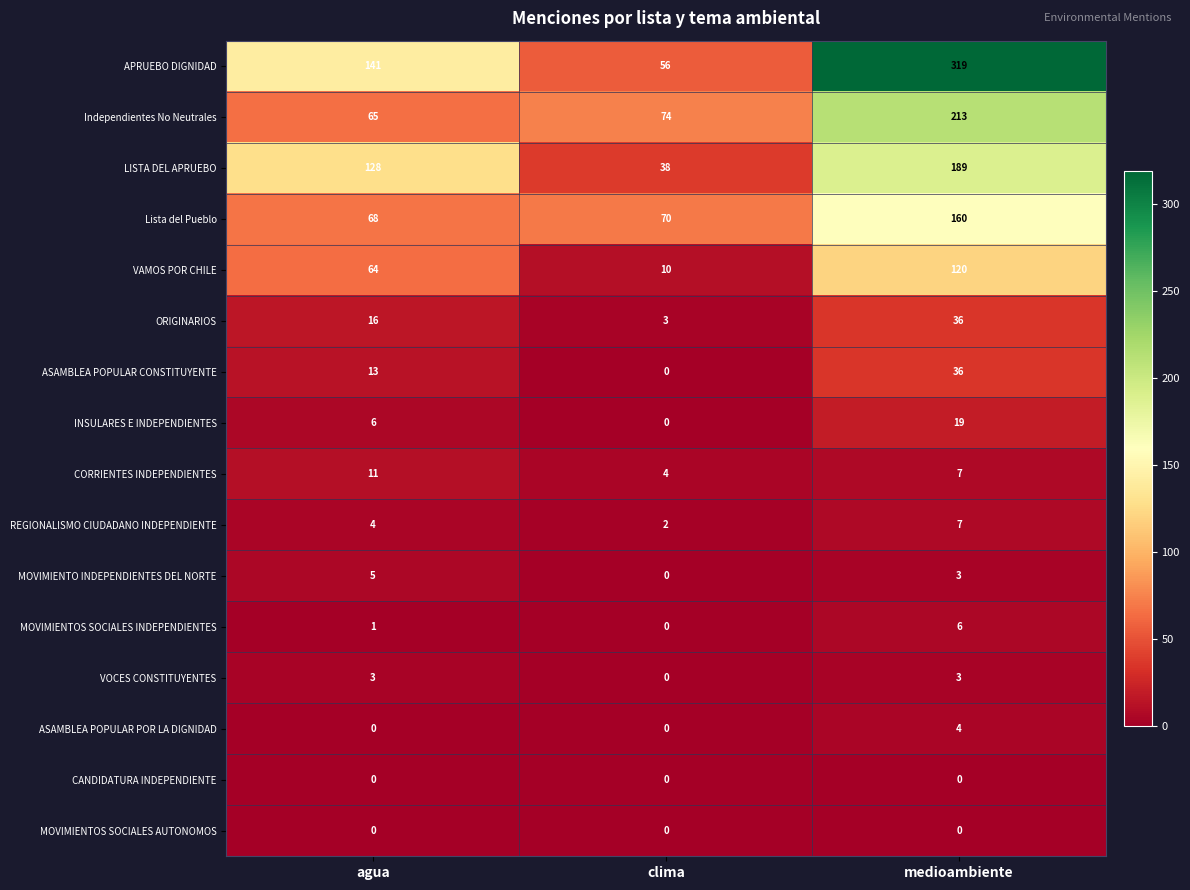

List the labels in order of ASAMBLEA POPULAR CONSTITUYENTE value, largest first.

medioambiente, agua, clima